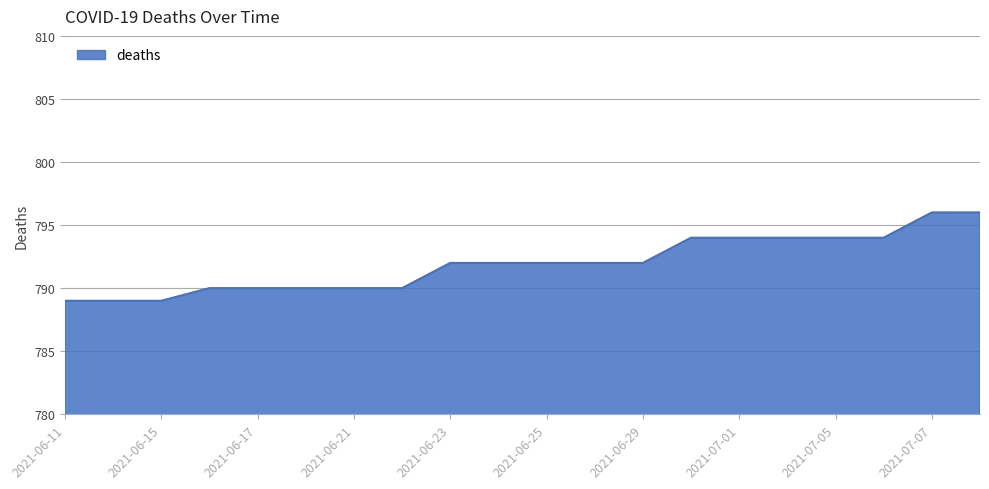

What is the difference between the maximum and minimum values?

7